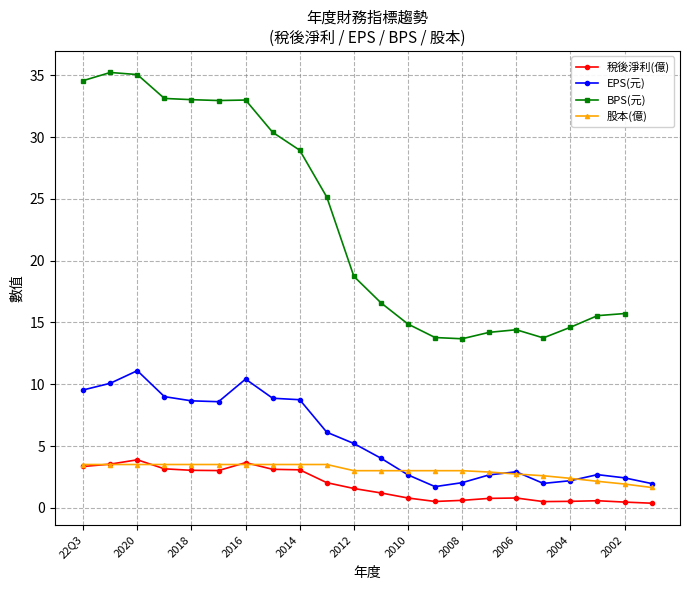

How many values in the 股本(億) series are below 3?

7